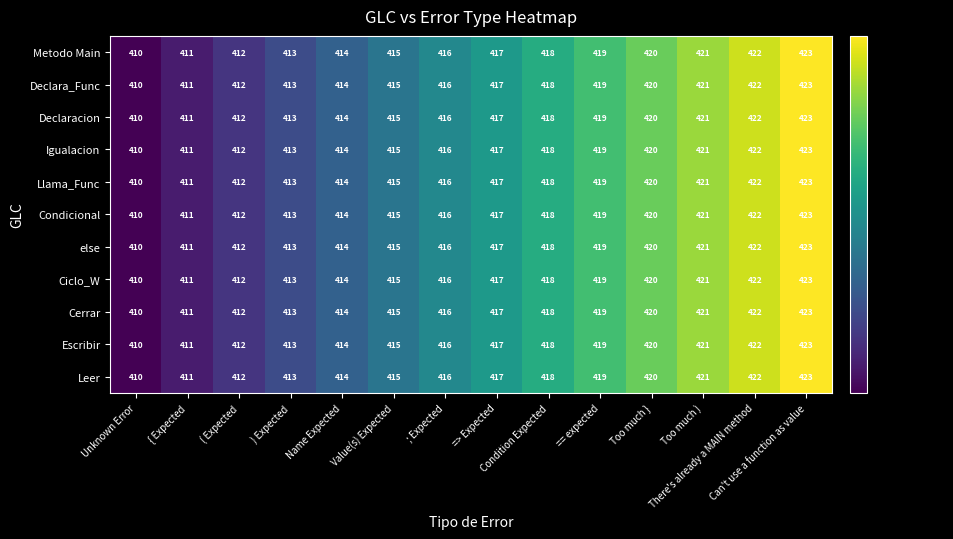

What is the difference between the second highest and second lowest values in the Escribir series?

11